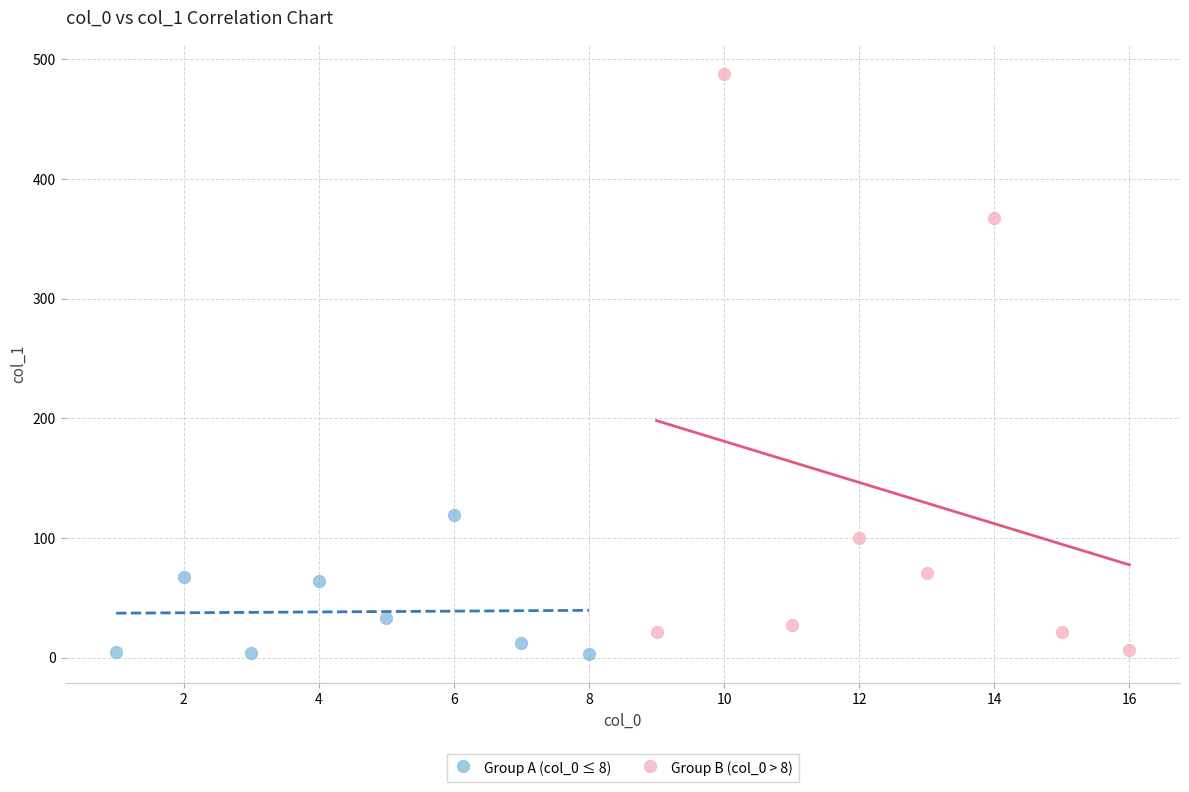

Which series reaches the maximum Y coordinate?

Group B (col_0 > 8)